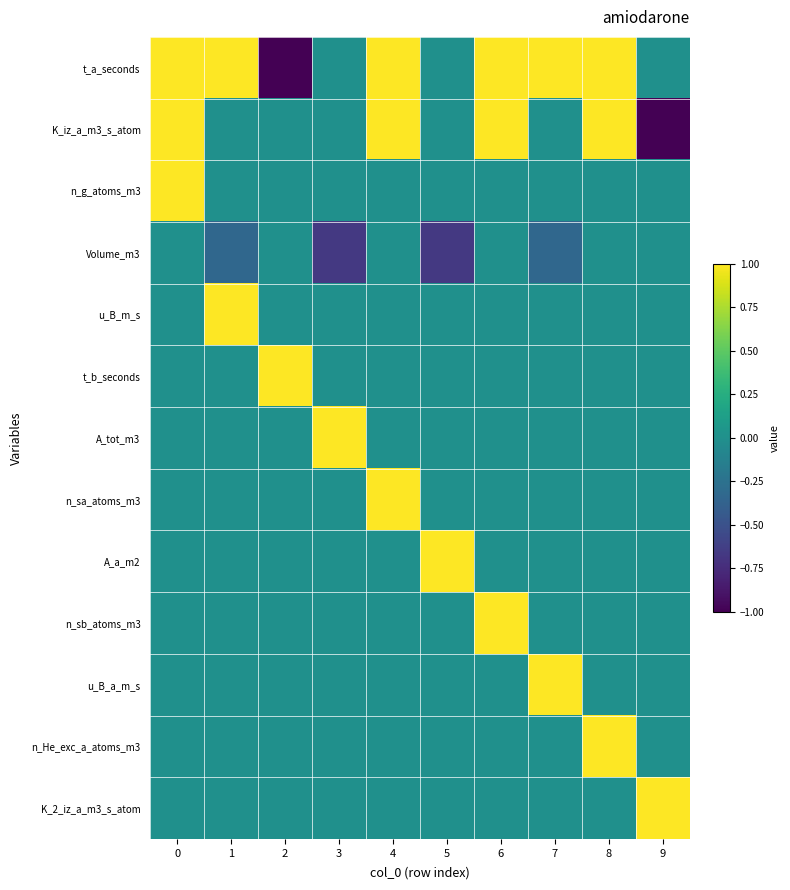

Reading right to left, transcribe all the data shown in this chart.

t_a_seconds: 9=0.0	8=1.0	7=1.0	6=1.0	5=0.0	4=1.0	3=0.0	2=-1.0	1=1.0	0=1.0
K_iz_a_m3_s_atom: 9=-1.0	8=1.0	7=0.0	6=1.0	5=0.0	4=1.0	3=0.0	2=0.0	1=0.0	0=1.0
n_g_atoms_m3: 9=0.0	8=0.0	7=0.0	6=0.0	5=0.0	4=0.0	3=0.0	2=0.0	1=0.0	0=1.0
Volume_m3: 9=0.0	8=0.0	7=-0.3	6=0.0	5=-0.7	4=0.0	3=-0.7	2=0.0	1=-0.3	0=0.0
u_B_m_s: 9=0.0	8=0.0	7=0.0	6=0.0	5=0.0	4=0.0	3=0.0	2=0.0	1=1.0	0=0.0
t_b_seconds: 9=0.0	8=0.0	7=0.0	6=0.0	5=0.0	4=0.0	3=0.0	2=1.0	1=0.0	0=0.0
A_tot_m3: 9=0.0	8=0.0	7=0.0	6=0.0	5=0.0	4=0.0	3=1.0	2=0.0	1=0.0	0=0.0
n_sa_atoms_m3: 9=0.0	8=0.0	7=0.0	6=0.0	5=0.0	4=1.0	3=0.0	2=0.0	1=0.0	0=0.0
A_a_m2: 9=0.0	8=0.0	7=0.0	6=0.0	5=1.0	4=0.0	3=0.0	2=0.0	1=0.0	0=0.0
n_sb_atoms_m3: 9=0.0	8=0.0	7=0.0	6=1.0	5=0.0	4=0.0	3=0.0	2=0.0	1=0.0	0=0.0
u_B_a_m_s: 9=0.0	8=0.0	7=1.0	6=0.0	5=0.0	4=0.0	3=0.0	2=0.0	1=0.0	0=0.0
n_He_exc_a_atoms_m3: 9=0.0	8=1.0	7=0.0	6=0.0	5=0.0	4=0.0	3=0.0	2=0.0	1=0.0	0=0.0
K_2_iz_a_m3_s_atom: 9=1.0	8=0.0	7=0.0	6=0.0	5=0.0	4=0.0	3=0.0	2=0.0	1=0.0	0=0.0